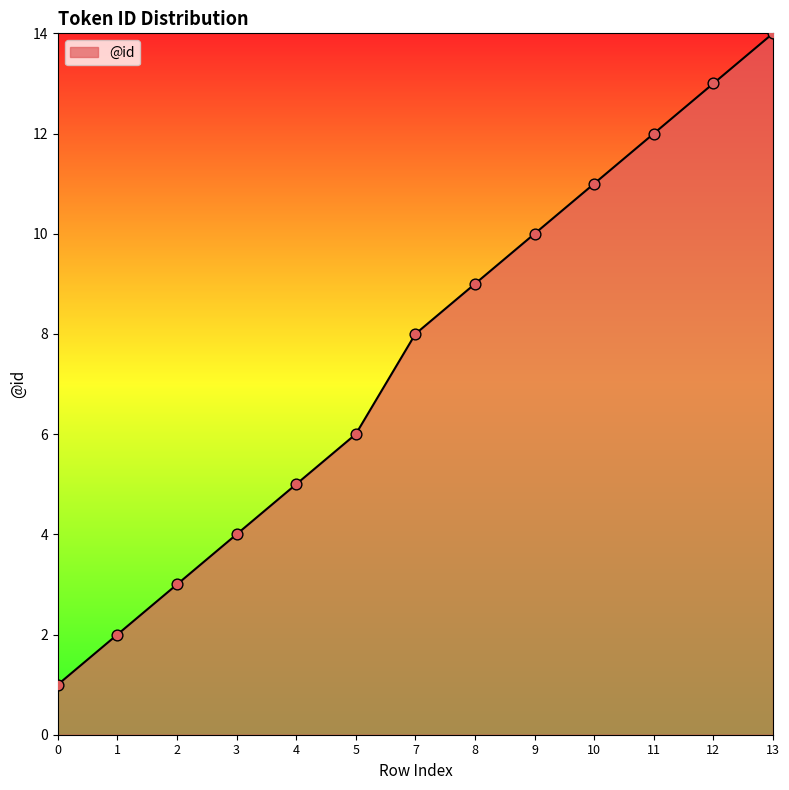

Between 0 and 12, which is larger?

12